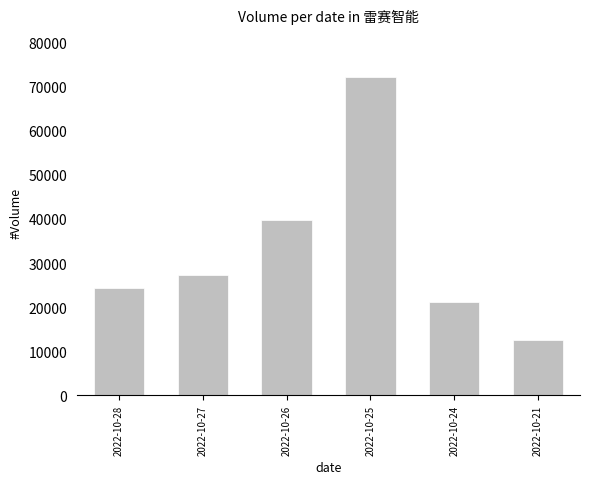

Does the chart contain any negative values?

No